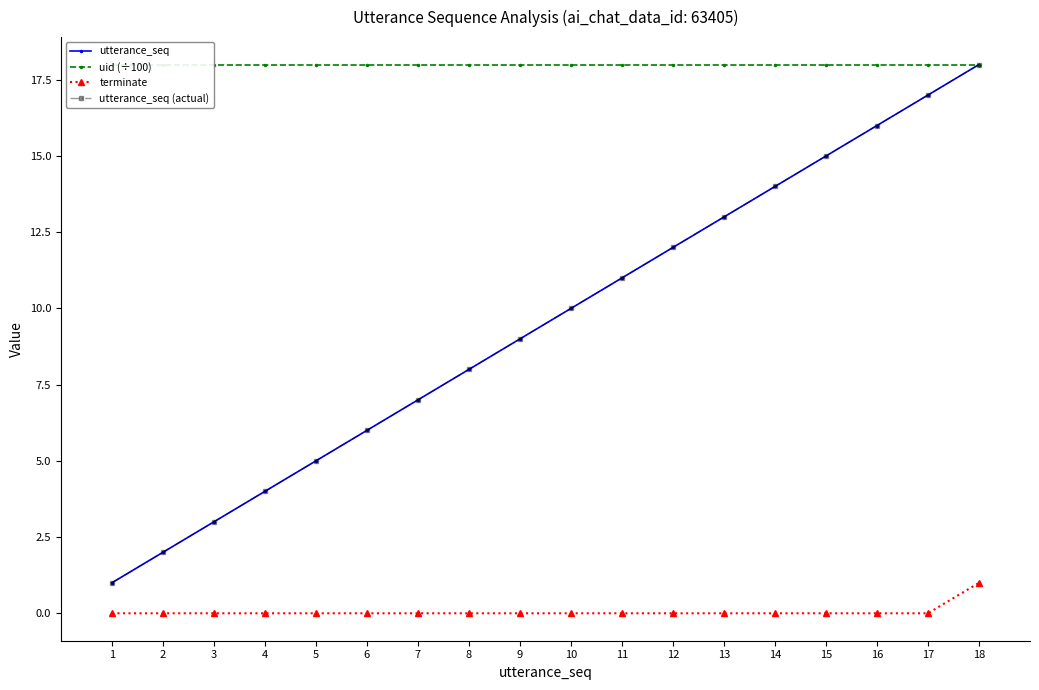

What is the difference between the highest and lowest values at 6?

18.0